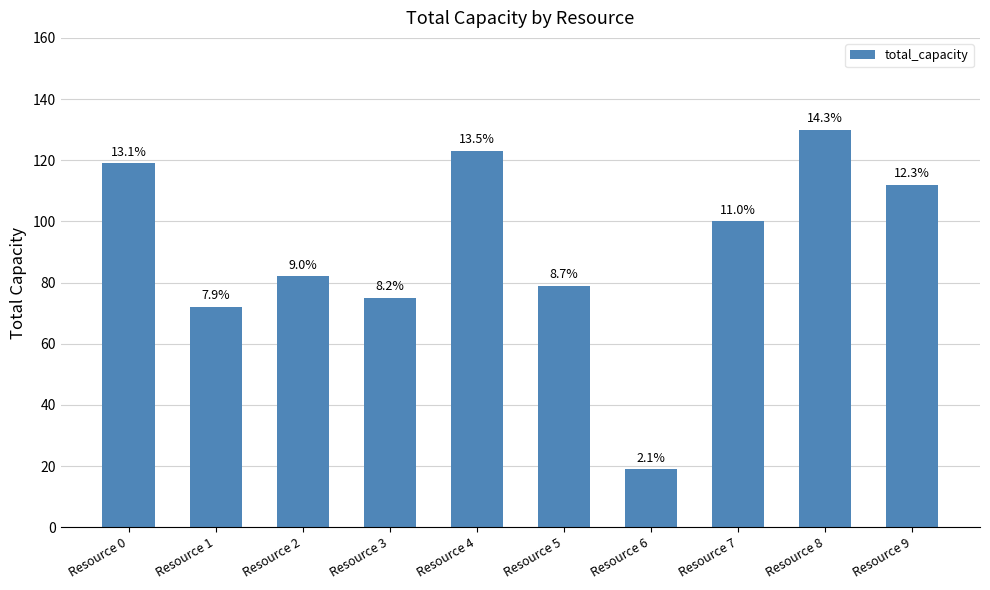

How many bars are there in total?

10